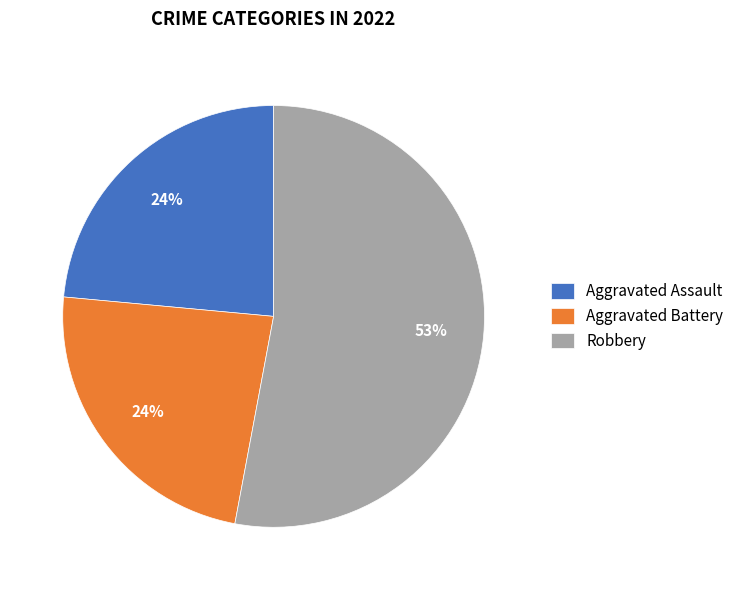

Which has a higher value, Robbery or Aggravated Battery?

Robbery